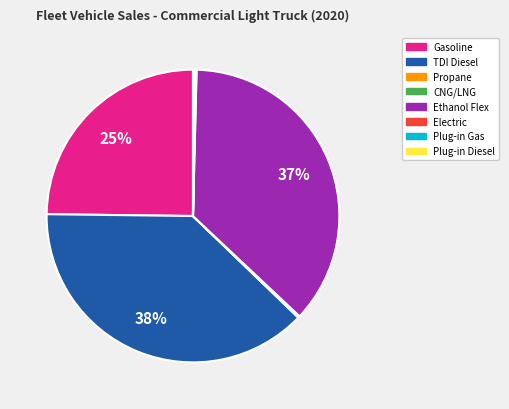

What percentage is the TDI Diesel slice, to the nearest percent?

38%